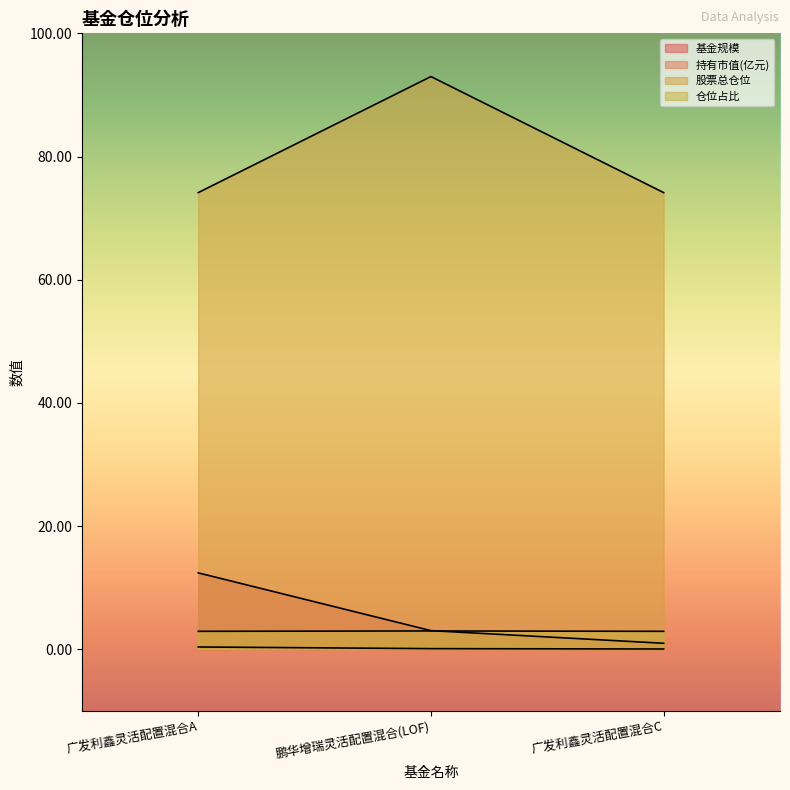

Which series has the largest range (max minus min)?

股票总仓位